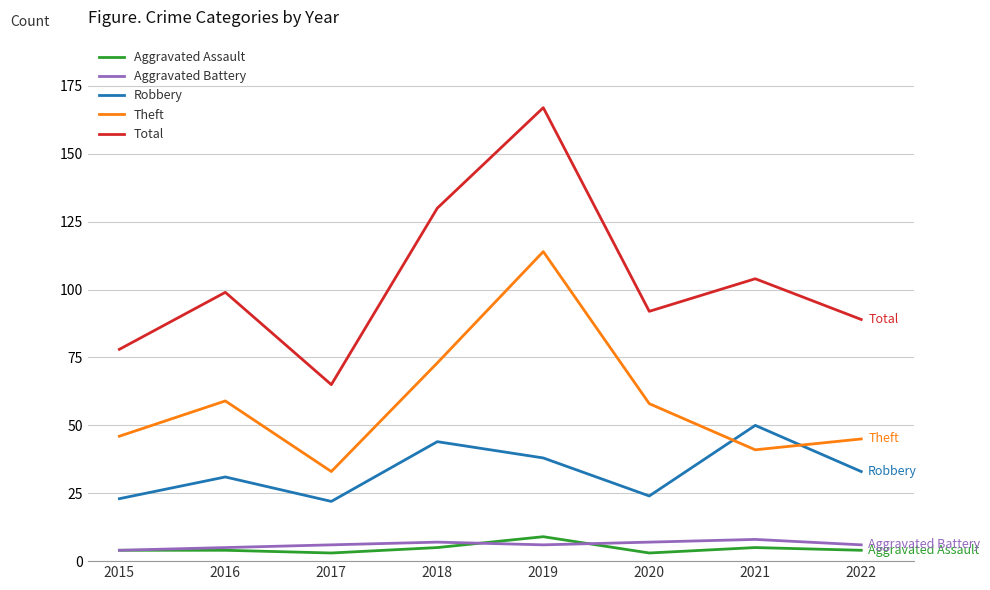

True or false: Theft and Aggravated Battery cross at least once.

False